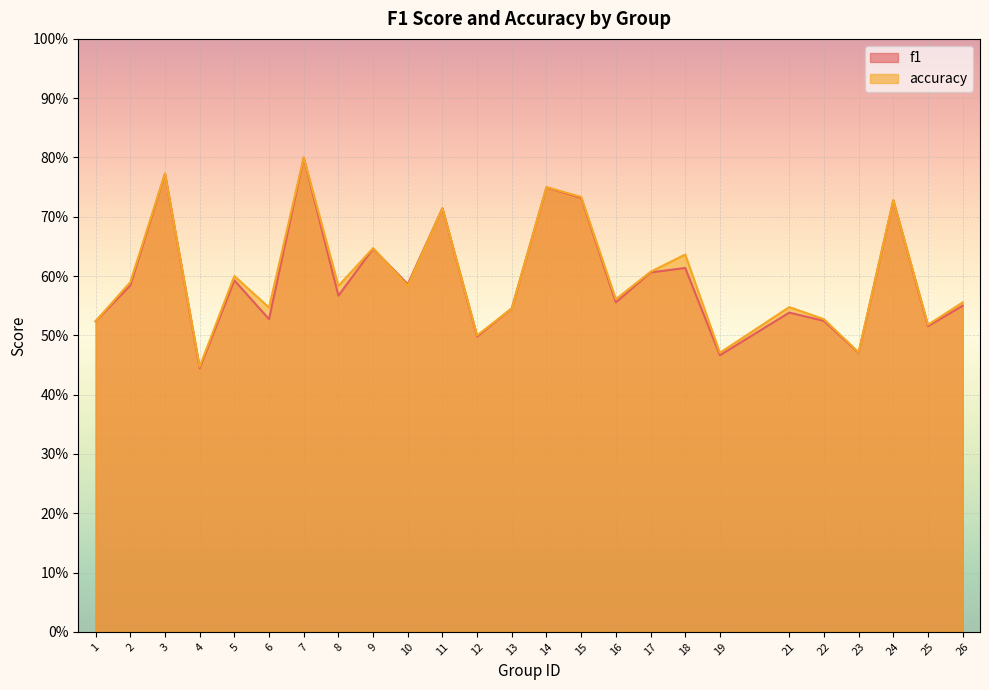

Is it true that accuracy equals 0.4 at 6?

False